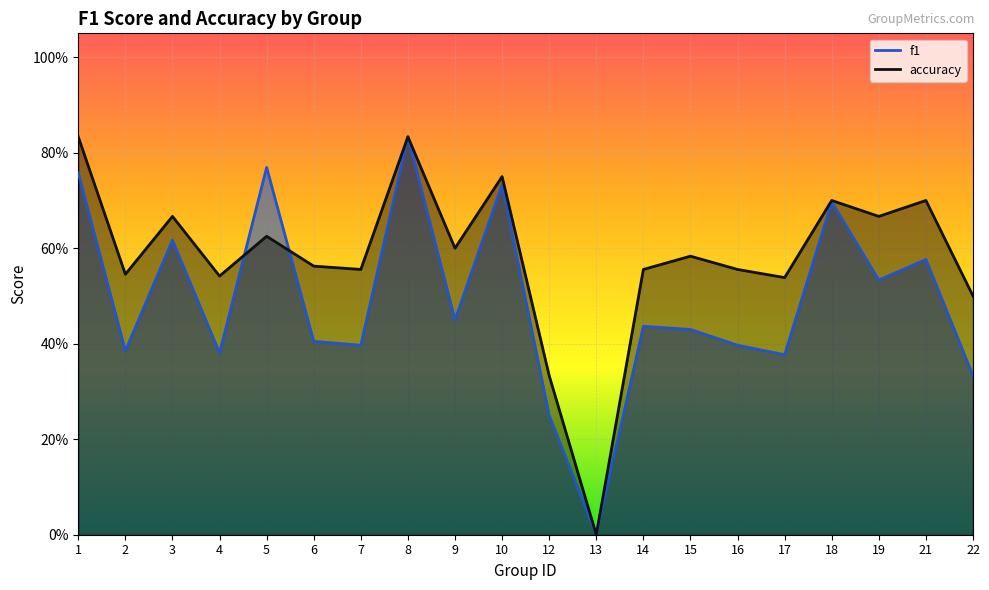

What is the approximate value of accuracy at 12?

0.3